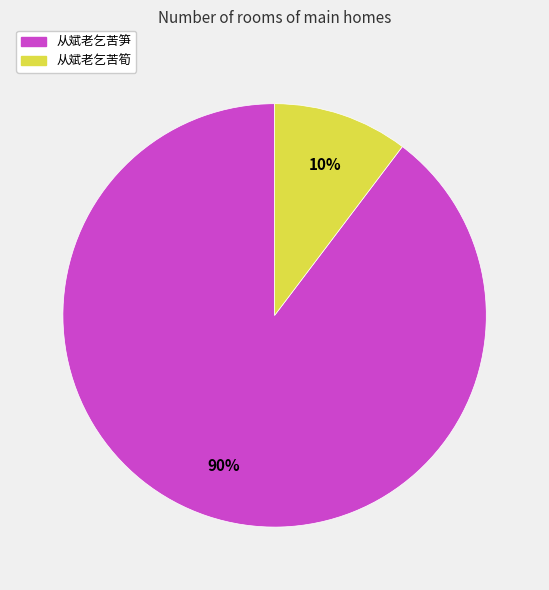

Which category has the biggest portion of the pie?

从斌老乞苦笋